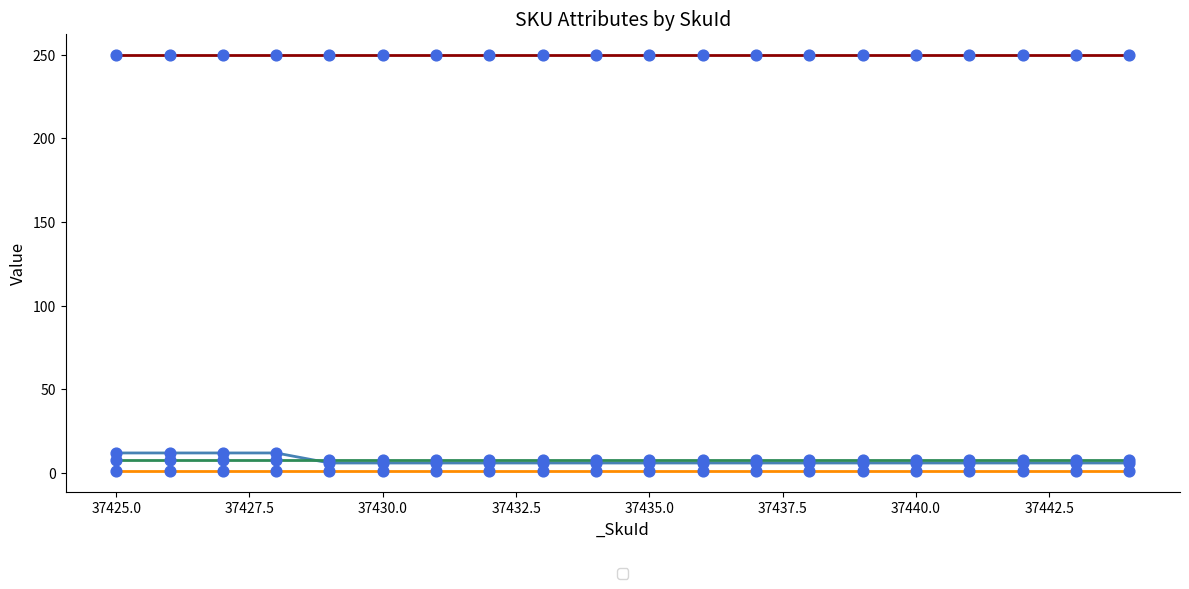

At which category is the sum across all series the highest?

37425